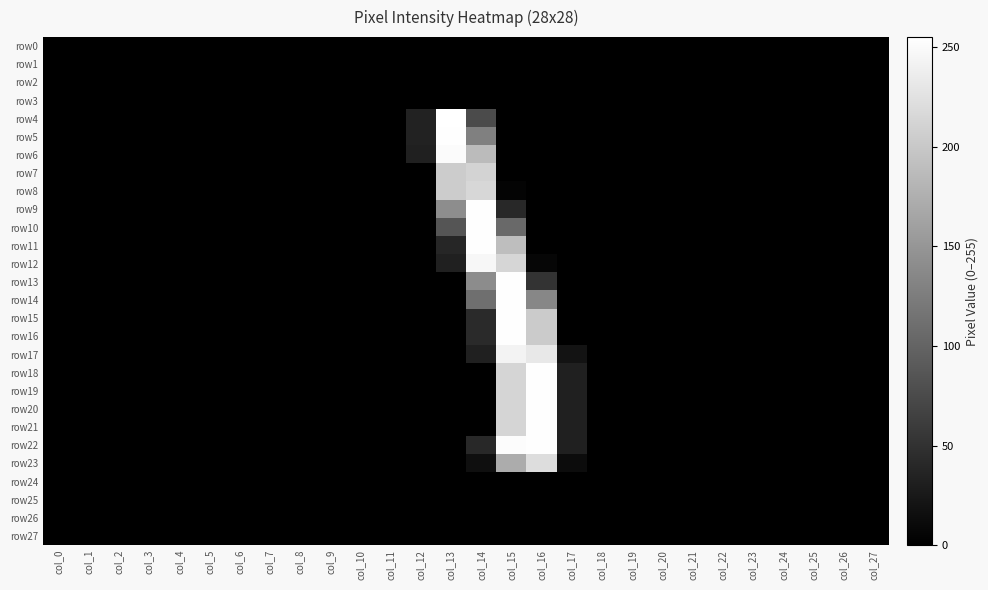

Reading left to right, transcribe all the data shown in this chart.

row0: col_0=0	col_1=0	col_2=0	col_3=0	col_4=0	col_5=0	col_6=0	col_7=0	col_8=0	col_9=0	col_10=0	col_11=0	col_12=0	col_13=0	col_14=0	col_15=0	col_16=0	col_17=0	col_18=0	col_19=0	col_20=0	col_21=0	col_22=0	col_23=0	col_24=0	col_25=0	col_26=0	col_27=0
row1: col_0=0	col_1=0	col_2=0	col_3=0	col_4=0	col_5=0	col_6=0	col_7=0	col_8=0	col_9=0	col_10=0	col_11=0	col_12=0	col_13=0	col_14=0	col_15=0	col_16=0	col_17=0	col_18=0	col_19=0	col_20=0	col_21=0	col_22=0	col_23=0	col_24=0	col_25=0	col_26=0	col_27=0
row2: col_0=0	col_1=0	col_2=0	col_3=0	col_4=0	col_5=0	col_6=0	col_7=0	col_8=0	col_9=0	col_10=0	col_11=0	col_12=0	col_13=0	col_14=0	col_15=0	col_16=0	col_17=0	col_18=0	col_19=0	col_20=0	col_21=0	col_22=0	col_23=0	col_24=0	col_25=0	col_26=0	col_27=0
row3: col_0=0	col_1=0	col_2=0	col_3=0	col_4=0	col_5=0	col_6=0	col_7=0	col_8=0	col_9=0	col_10=0	col_11=0	col_12=0	col_13=0	col_14=0	col_15=0	col_16=0	col_17=0	col_18=0	col_19=0	col_20=0	col_21=0	col_22=0	col_23=0	col_24=0	col_25=0	col_26=0	col_27=0
row4: col_0=0	col_1=0	col_2=0	col_3=0	col_4=0	col_5=0	col_6=0	col_7=0	col_8=0	col_9=0	col_10=0	col_11=0	col_12=34	col_13=255	col_14=75	col_15=0	col_16=0	col_17=0	col_18=0	col_19=0	col_20=0	col_21=0	col_22=0	col_23=0	col_24=0	col_25=0	col_26=0	col_27=0
row5: col_0=0	col_1=0	col_2=0	col_3=0	col_4=0	col_5=0	col_6=0	col_7=0	col_8=0	col_9=0	col_10=0	col_11=0	col_12=34	col_13=254	col_14=128	col_15=0	col_16=0	col_17=0	col_18=0	col_19=0	col_20=0	col_21=0	col_22=0	col_23=0	col_24=0	col_25=0	col_26=0	col_27=0
row6: col_0=0	col_1=0	col_2=0	col_3=0	col_4=0	col_5=0	col_6=0	col_7=0	col_8=0	col_9=0	col_10=0	col_11=0	col_12=32	col_13=251	col_14=187	col_15=0	col_16=0	col_17=0	col_18=0	col_19=0	col_20=0	col_21=0	col_22=0	col_23=0	col_24=0	col_25=0	col_26=0	col_27=0
row7: col_0=0	col_1=0	col_2=0	col_3=0	col_4=0	col_5=0	col_6=0	col_7=0	col_8=0	col_9=0	col_10=0	col_11=0	col_12=0	col_13=204	col_14=212	col_15=0	col_16=0	col_17=0	col_18=0	col_19=0	col_20=0	col_21=0	col_22=0	col_23=0	col_24=0	col_25=0	col_26=0	col_27=0
row8: col_0=0	col_1=0	col_2=0	col_3=0	col_4=0	col_5=0	col_6=0	col_7=0	col_8=0	col_9=0	col_10=0	col_11=0	col_12=0	col_13=204	col_14=215	col_15=4	col_16=0	col_17=0	col_18=0	col_19=0	col_20=0	col_21=0	col_22=0	col_23=0	col_24=0	col_25=0	col_26=0	col_27=0
row9: col_0=0	col_1=0	col_2=0	col_3=0	col_4=0	col_5=0	col_6=0	col_7=0	col_8=0	col_9=0	col_10=0	col_11=0	col_12=0	col_13=141	col_14=254	col_15=41	col_16=0	col_17=0	col_18=0	col_19=0	col_20=0	col_21=0	col_22=0	col_23=0	col_24=0	col_25=0	col_26=0	col_27=0
row10: col_0=0	col_1=0	col_2=0	col_3=0	col_4=0	col_5=0	col_6=0	col_7=0	col_8=0	col_9=0	col_10=0	col_11=0	col_12=0	col_13=85	col_14=254	col_15=106	col_16=0	col_17=0	col_18=0	col_19=0	col_20=0	col_21=0	col_22=0	col_23=0	col_24=0	col_25=0	col_26=0	col_27=0
row11: col_0=0	col_1=0	col_2=0	col_3=0	col_4=0	col_5=0	col_6=0	col_7=0	col_8=0	col_9=0	col_10=0	col_11=0	col_12=0	col_13=38	col_14=254	col_15=190	col_16=0	col_17=0	col_18=0	col_19=0	col_20=0	col_21=0	col_22=0	col_23=0	col_24=0	col_25=0	col_26=0	col_27=0
row12: col_0=0	col_1=0	col_2=0	col_3=0	col_4=0	col_5=0	col_6=0	col_7=0	col_8=0	col_9=0	col_10=0	col_11=0	col_12=0	col_13=33	col_14=247	col_15=214	col_16=6	col_17=0	col_18=0	col_19=0	col_20=0	col_21=0	col_22=0	col_23=0	col_24=0	col_25=0	col_26=0	col_27=0
row13: col_0=0	col_1=0	col_2=0	col_3=0	col_4=0	col_5=0	col_6=0	col_7=0	col_8=0	col_9=0	col_10=0	col_11=0	col_12=0	col_13=0	col_14=140	col_15=254	col_16=51	col_17=0	col_18=0	col_19=0	col_20=0	col_21=0	col_22=0	col_23=0	col_24=0	col_25=0	col_26=0	col_27=0
row14: col_0=0	col_1=0	col_2=0	col_3=0	col_4=0	col_5=0	col_6=0	col_7=0	col_8=0	col_9=0	col_10=0	col_11=0	col_12=0	col_13=0	col_14=111	col_15=254	col_16=135	col_17=0	col_18=0	col_19=0	col_20=0	col_21=0	col_22=0	col_23=0	col_24=0	col_25=0	col_26=0	col_27=0
row15: col_0=0	col_1=0	col_2=0	col_3=0	col_4=0	col_5=0	col_6=0	col_7=0	col_8=0	col_9=0	col_10=0	col_11=0	col_12=0	col_13=0	col_14=42	col_15=254	col_16=203	col_17=0	col_18=0	col_19=0	col_20=0	col_21=0	col_22=0	col_23=0	col_24=0	col_25=0	col_26=0	col_27=0
row16: col_0=0	col_1=0	col_2=0	col_3=0	col_4=0	col_5=0	col_6=0	col_7=0	col_8=0	col_9=0	col_10=0	col_11=0	col_12=0	col_13=0	col_14=42	col_15=254	col_16=203	col_17=0	col_18=0	col_19=0	col_20=0	col_21=0	col_22=0	col_23=0	col_24=0	col_25=0	col_26=0	col_27=0
row17: col_0=0	col_1=0	col_2=0	col_3=0	col_4=0	col_5=0	col_6=0	col_7=0	col_8=0	col_9=0	col_10=0	col_11=0	col_12=0	col_13=0	col_14=33	col_15=244	col_16=232	col_17=19	col_18=0	col_19=0	col_20=0	col_21=0	col_22=0	col_23=0	col_24=0	col_25=0	col_26=0	col_27=0
row18: col_0=0	col_1=0	col_2=0	col_3=0	col_4=0	col_5=0	col_6=0	col_7=0	col_8=0	col_9=0	col_10=0	col_11=0	col_12=0	col_13=0	col_14=0	col_15=213	col_16=254	col_17=33	col_18=0	col_19=0	col_20=0	col_21=0	col_22=0	col_23=0	col_24=0	col_25=0	col_26=0	col_27=0
row19: col_0=0	col_1=0	col_2=0	col_3=0	col_4=0	col_5=0	col_6=0	col_7=0	col_8=0	col_9=0	col_10=0	col_11=0	col_12=0	col_13=0	col_14=0	col_15=213	col_16=254	col_17=33	col_18=0	col_19=0	col_20=0	col_21=0	col_22=0	col_23=0	col_24=0	col_25=0	col_26=0	col_27=0
row20: col_0=0	col_1=0	col_2=0	col_3=0	col_4=0	col_5=0	col_6=0	col_7=0	col_8=0	col_9=0	col_10=0	col_11=0	col_12=0	col_13=0	col_14=0	col_15=213	col_16=254	col_17=33	col_18=0	col_19=0	col_20=0	col_21=0	col_22=0	col_23=0	col_24=0	col_25=0	col_26=0	col_27=0
row21: col_0=0	col_1=0	col_2=0	col_3=0	col_4=0	col_5=0	col_6=0	col_7=0	col_8=0	col_9=0	col_10=0	col_11=0	col_12=0	col_13=0	col_14=0	col_15=213	col_16=254	col_17=33	col_18=0	col_19=0	col_20=0	col_21=0	col_22=0	col_23=0	col_24=0	col_25=0	col_26=0	col_27=0
row22: col_0=0	col_1=0	col_2=0	col_3=0	col_4=0	col_5=0	col_6=0	col_7=0	col_8=0	col_9=0	col_10=0	col_11=0	col_12=0	col_13=0	col_14=41	col_15=252	col_16=254	col_17=33	col_18=0	col_19=0	col_20=0	col_21=0	col_22=0	col_23=0	col_24=0	col_25=0	col_26=0	col_27=0
row23: col_0=0	col_1=0	col_2=0	col_3=0	col_4=0	col_5=0	col_6=0	col_7=0	col_8=0	col_9=0	col_10=0	col_11=0	col_12=0	col_13=0	col_14=15	col_15=172	col_16=221	col_17=12	col_18=0	col_19=0	col_20=0	col_21=0	col_22=0	col_23=0	col_24=0	col_25=0	col_26=0	col_27=0
row24: col_0=0	col_1=0	col_2=0	col_3=0	col_4=0	col_5=0	col_6=0	col_7=0	col_8=0	col_9=0	col_10=0	col_11=0	col_12=0	col_13=0	col_14=0	col_15=0	col_16=0	col_17=0	col_18=0	col_19=0	col_20=0	col_21=0	col_22=0	col_23=0	col_24=0	col_25=0	col_26=0	col_27=0
row25: col_0=0	col_1=0	col_2=0	col_3=0	col_4=0	col_5=0	col_6=0	col_7=0	col_8=0	col_9=0	col_10=0	col_11=0	col_12=0	col_13=0	col_14=0	col_15=0	col_16=0	col_17=0	col_18=0	col_19=0	col_20=0	col_21=0	col_22=0	col_23=0	col_24=0	col_25=0	col_26=0	col_27=0
row26: col_0=0	col_1=0	col_2=0	col_3=0	col_4=0	col_5=0	col_6=0	col_7=0	col_8=0	col_9=0	col_10=0	col_11=0	col_12=0	col_13=0	col_14=0	col_15=0	col_16=0	col_17=0	col_18=0	col_19=0	col_20=0	col_21=0	col_22=0	col_23=0	col_24=0	col_25=0	col_26=0	col_27=0
row27: col_0=0	col_1=0	col_2=0	col_3=0	col_4=0	col_5=0	col_6=0	col_7=0	col_8=0	col_9=0	col_10=0	col_11=0	col_12=0	col_13=0	col_14=0	col_15=0	col_16=0	col_17=0	col_18=0	col_19=0	col_20=0	col_21=0	col_22=0	col_23=0	col_24=0	col_25=0	col_26=0	col_27=0